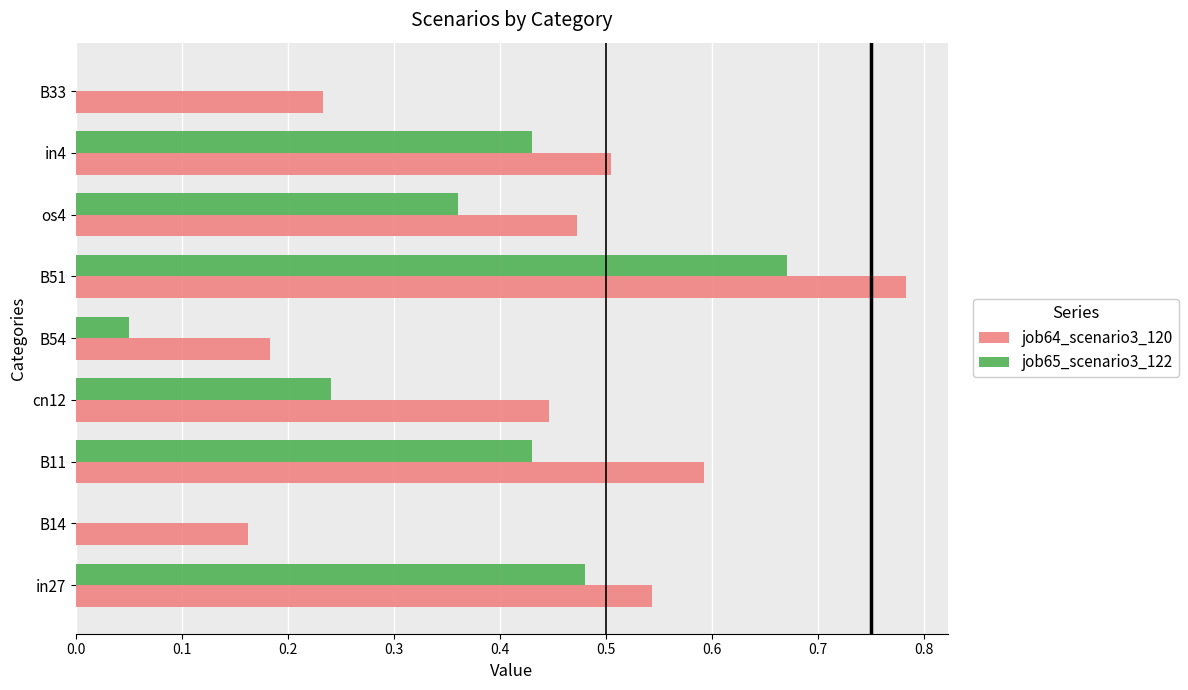

What is the sum of all job64_scenario3_120 values?

3.9